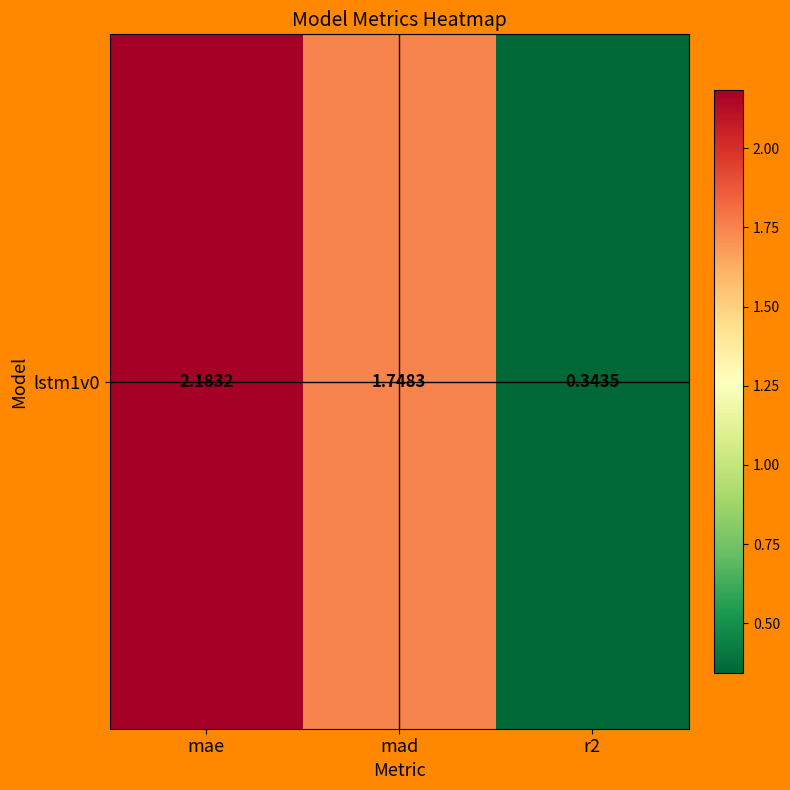

The chart shows a value of 2.7 at mad. True or false?

False